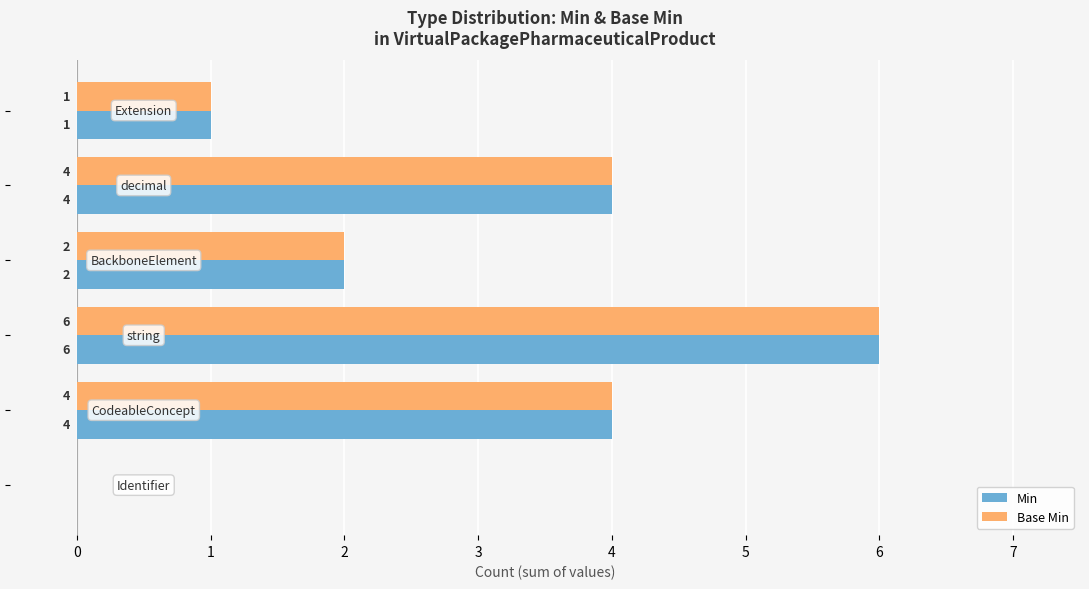

What is the sum of all Base Min values?

17